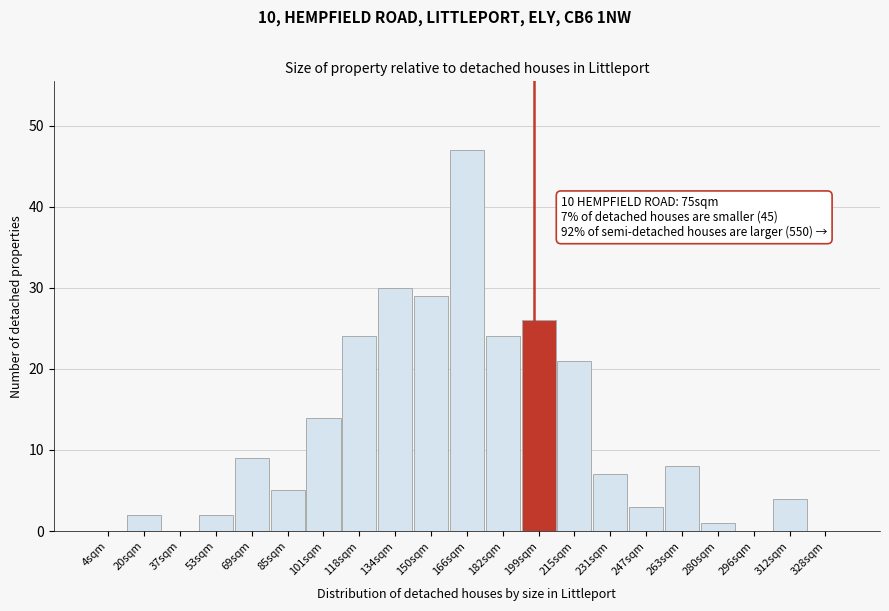

Reading left to right, what are all the values shown in this chart?

4sqm=0	20sqm=2	37sqm=0	53sqm=2	69sqm=9	85sqm=5	101sqm=14	118sqm=24	134sqm=30	150sqm=29	166sqm=47	182sqm=24	199sqm=26	215sqm=21	231sqm=7	247sqm=3	263sqm=8	280sqm=1	296sqm=0	312sqm=4	328sqm=0